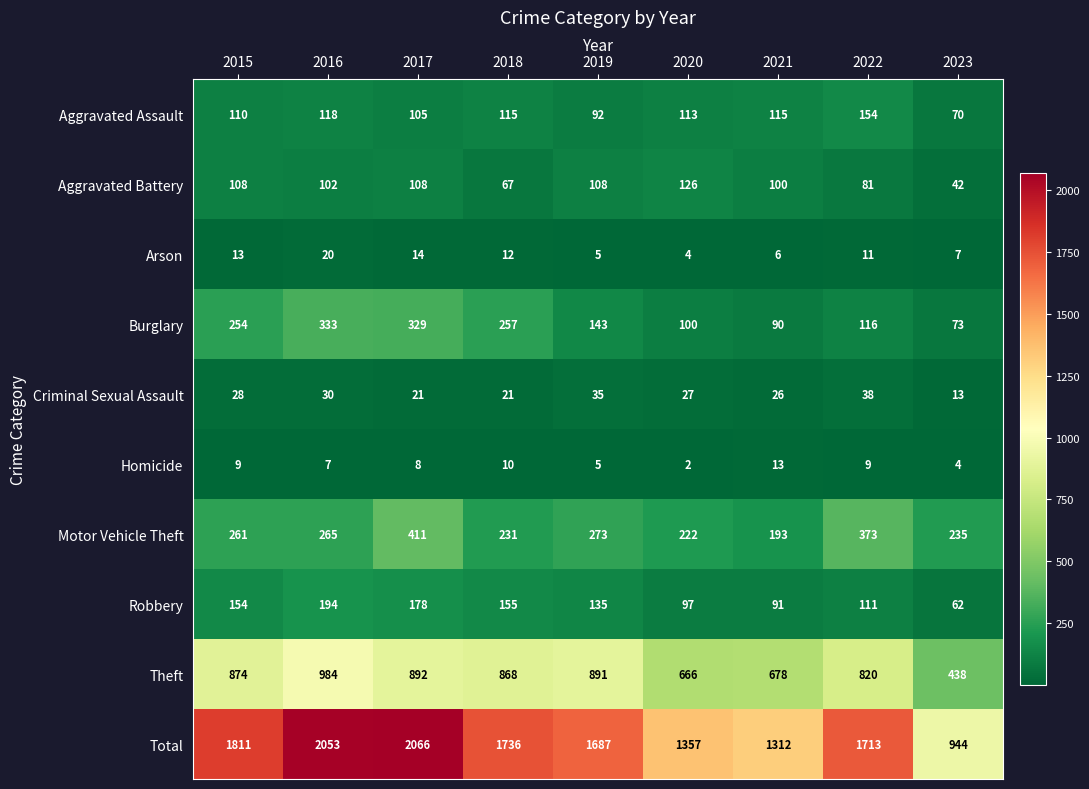

Which series has the largest range (max minus min)?

Total